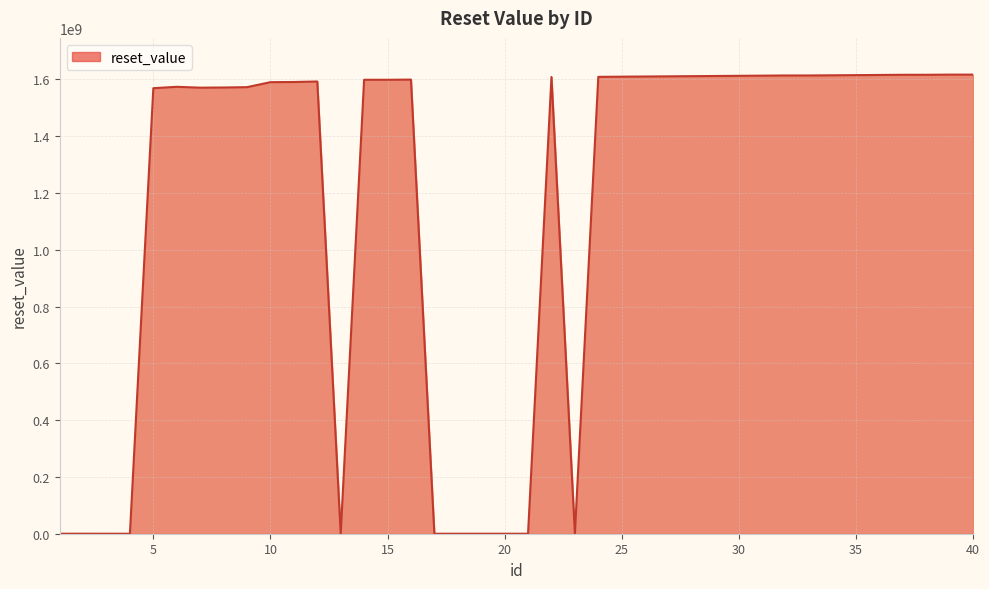

What is the difference between the maximum and minimum values?

1616428798